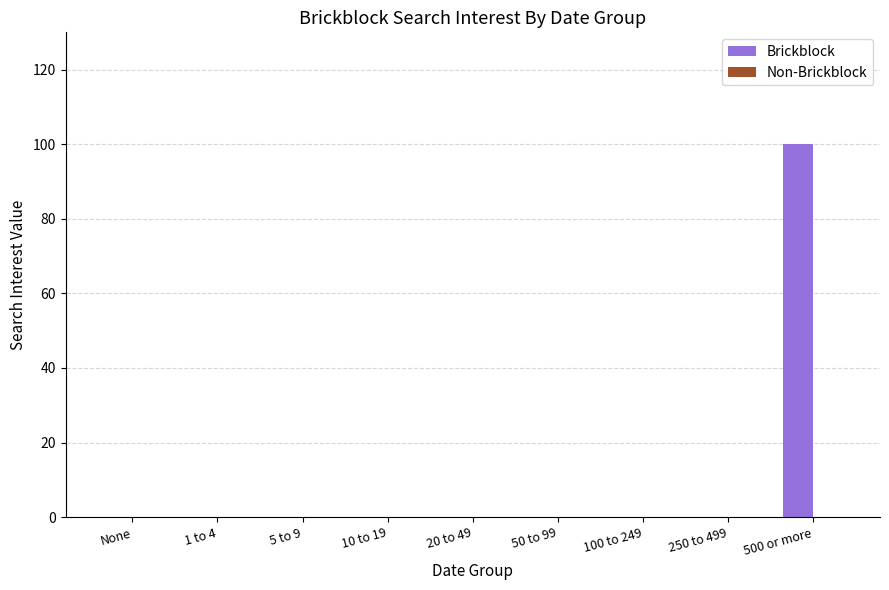

True or false: the data shows 0 at 10 to 19.

True